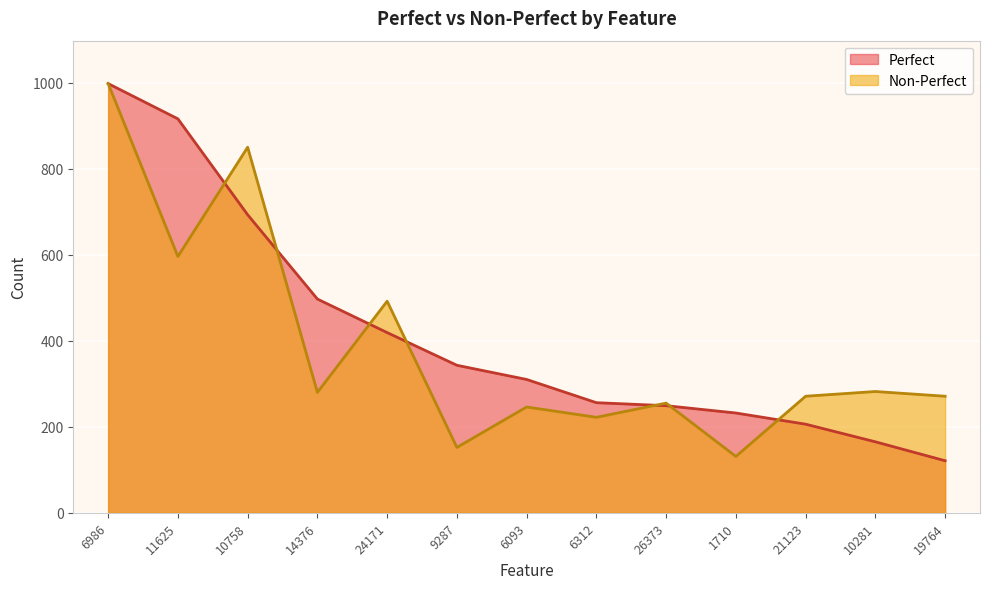

At which category is the sum across all series the highest?

6986